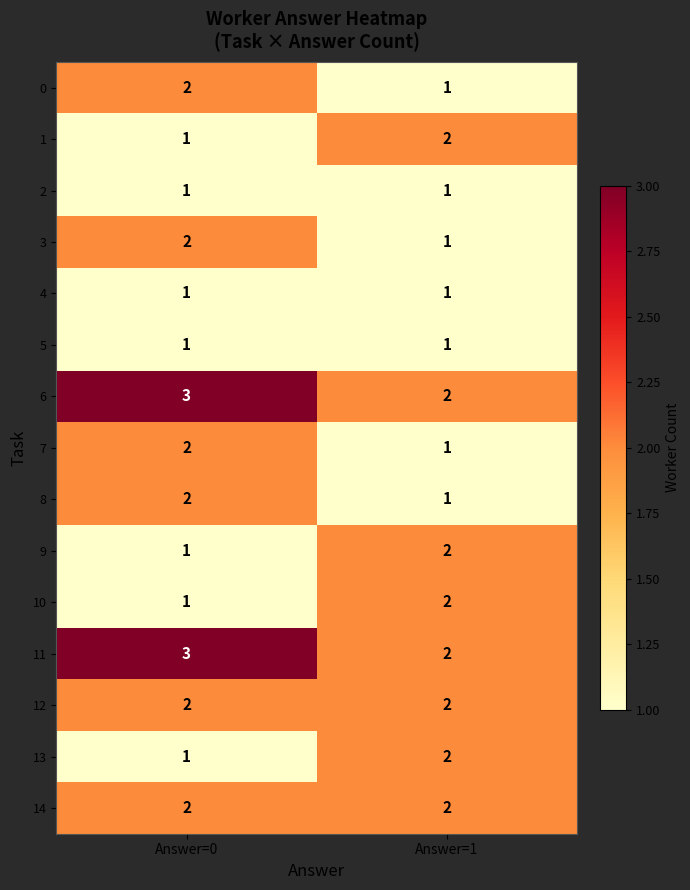

Which category has the highest value in the 0 series?

Answer=0